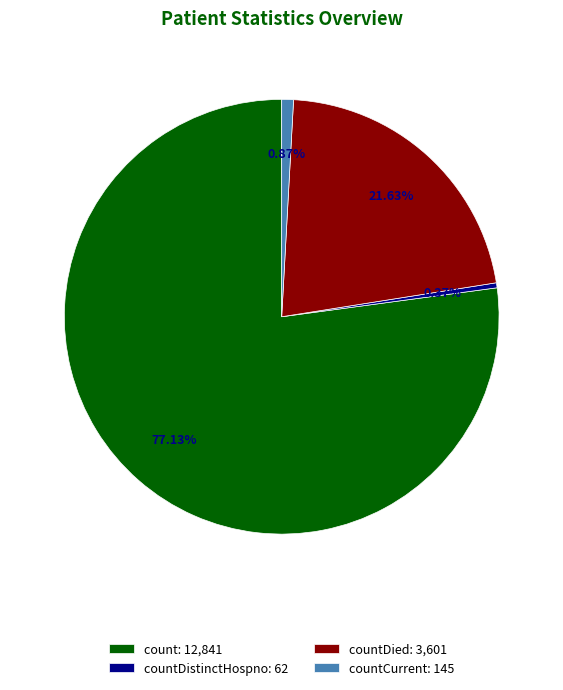

Combined, do countDied: 3,601 and countDistinctHospno: 62 account for over 50%?

No